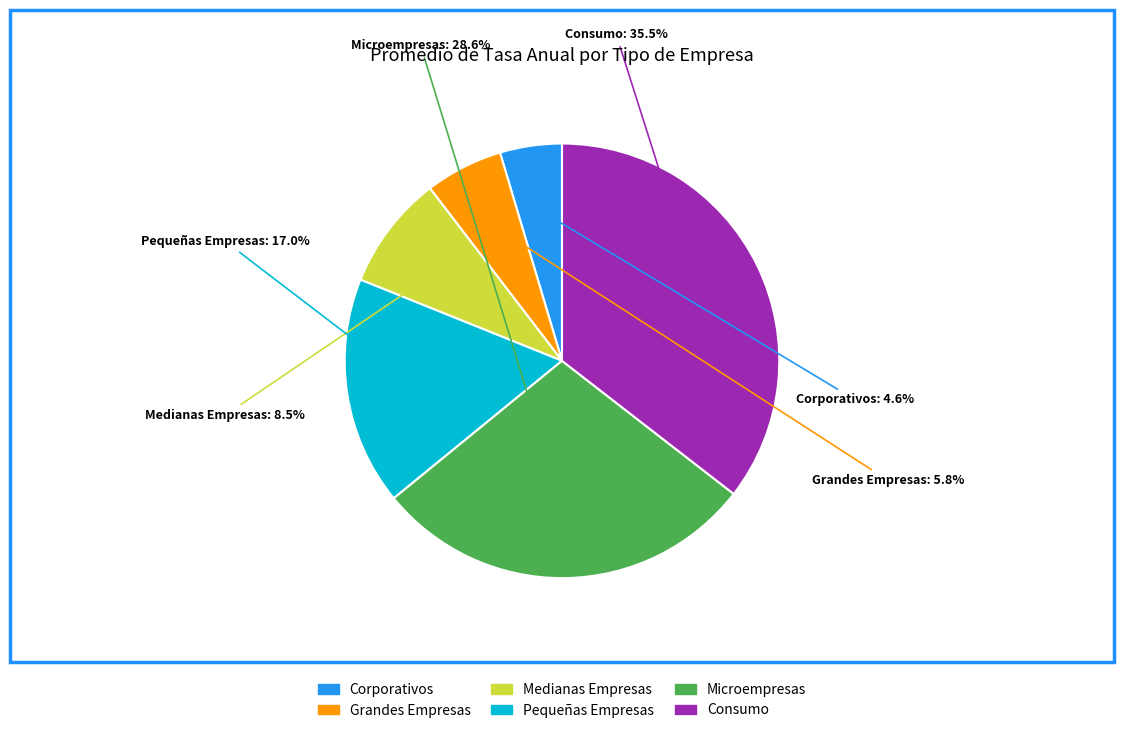

How many segments does this pie chart have?

6